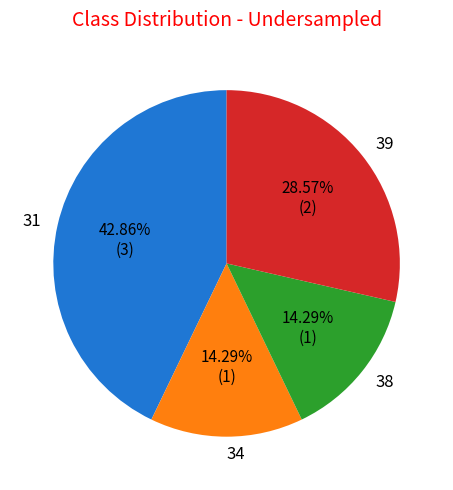

Is there a majority slice in this chart?

No